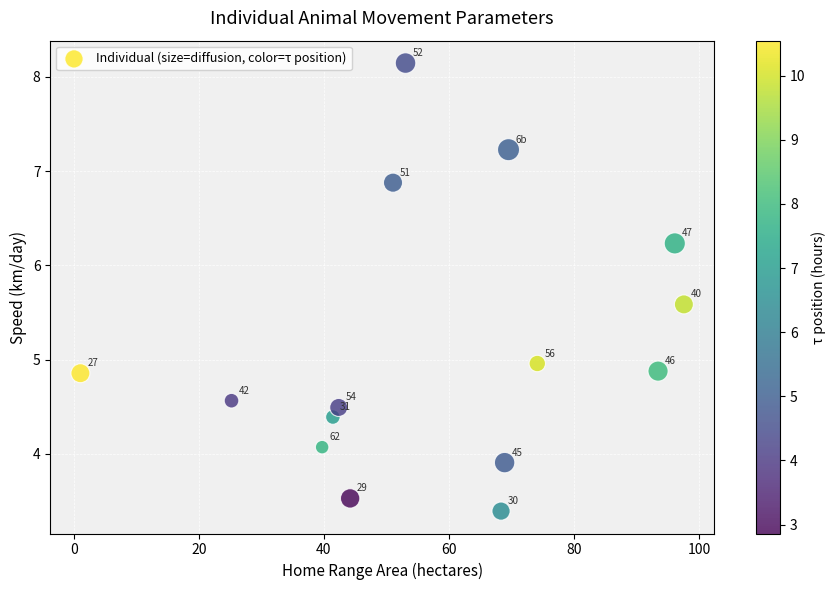

What Y value in the scatter plot is closest to 5?

5.0